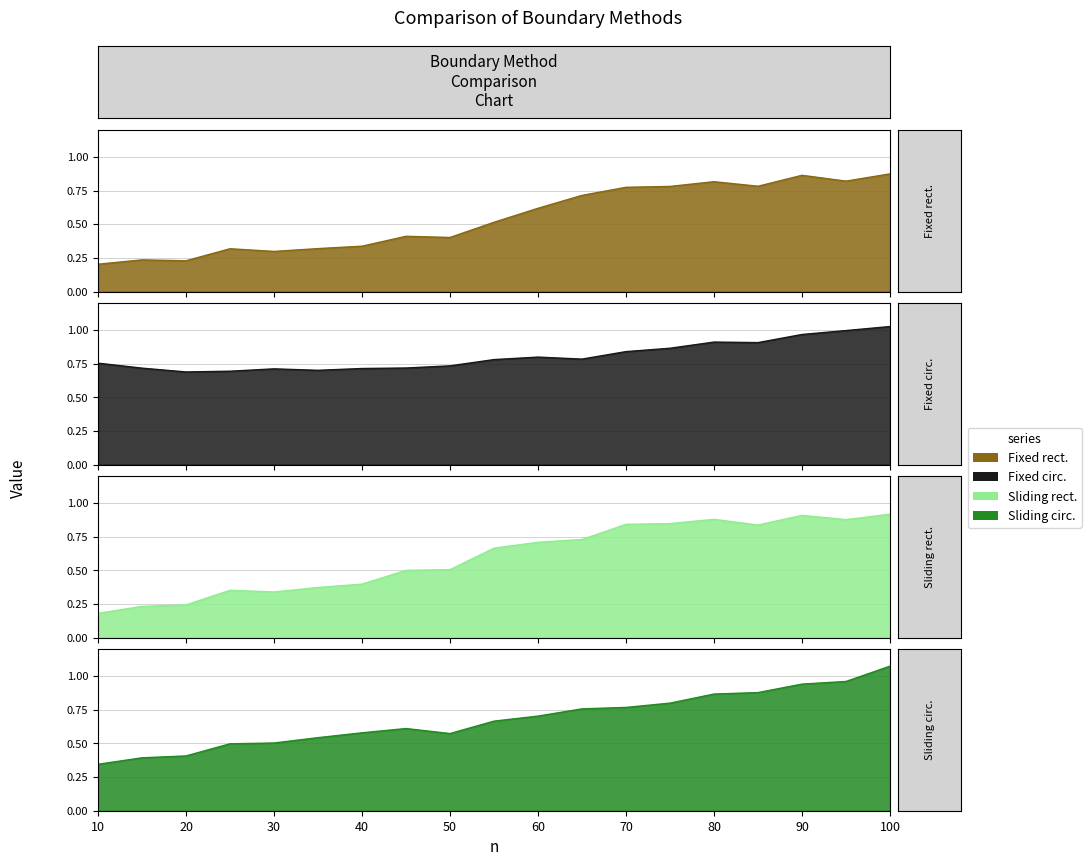

Is it true that Sliding circ. equals 0.3 at 55?

False